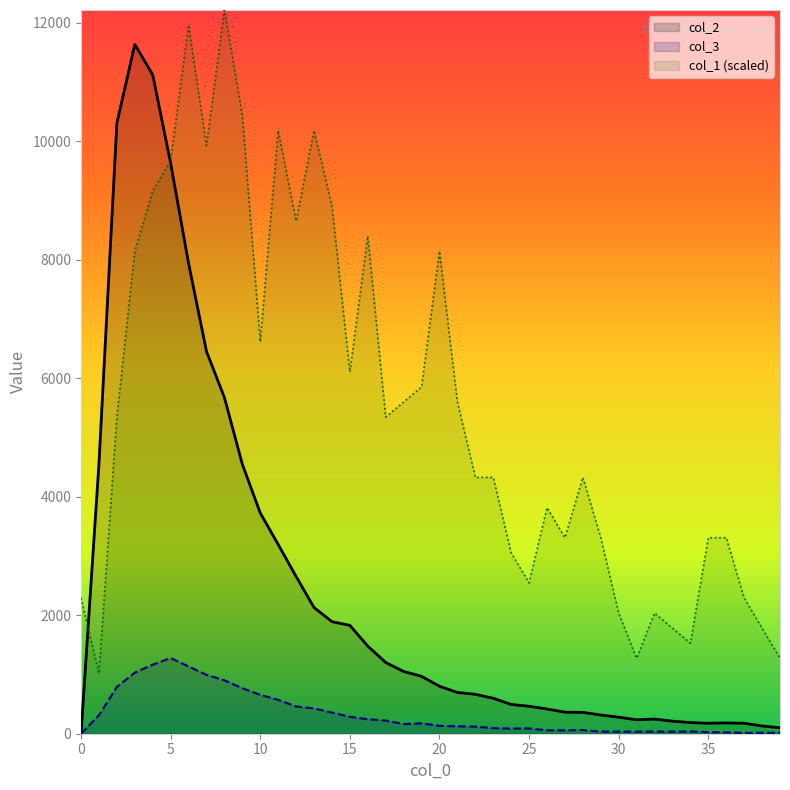

Reading left to right, list all the values displayed in this chart.

col_1: 2289.9	1017.7	5343.0	8141.7	9159.4	9668.3	11958.1	9922.7	12212.6	10431.6	6615.1	10177.1	8650.6	10177.1	8905.0	6106.3	8396.1	5343.0	5597.4	5851.8	8141.7	5597.4	4325.3	4325.3	3053.1	2544.3	3816.4	3307.6	4325.3	3307.6	2035.4	1272.1	2035.4	1781.0	1526.6	3307.6	3307.6	2289.9	1781.0	1272.1
col_2: 0.0	4554.0	10303.0	11631.0	11118.0	9627.0	7937.0	6452.0	5673.0	4547.0	3725.0	3194.0	2653.0	2129.0	1891.0	1828.0	1478.0	1202.0	1050.0	968.0	801.0	696.0	665.0	598.0	494.0	463.0	417.0	364.0	360.0	316.0	279.0	235.0	247.0	212.0	188.0	177.0	182.0	177.0	131.0	101.0
col_3: 0.0	312.0	789.0	1031.0	1165.0	1277.0	1135.0	993.0	901.0	768.0	656.0	571.0	460.0	427.0	357.0	285.0	245.0	222.0	163.0	176.0	133.0	125.0	120.0	94.0	87.0	90.0	58.0	57.0	62.0	35.0	36.0	35.0	36.0	36.0	39.0	26.0	23.0	15.0	16.0	17.0